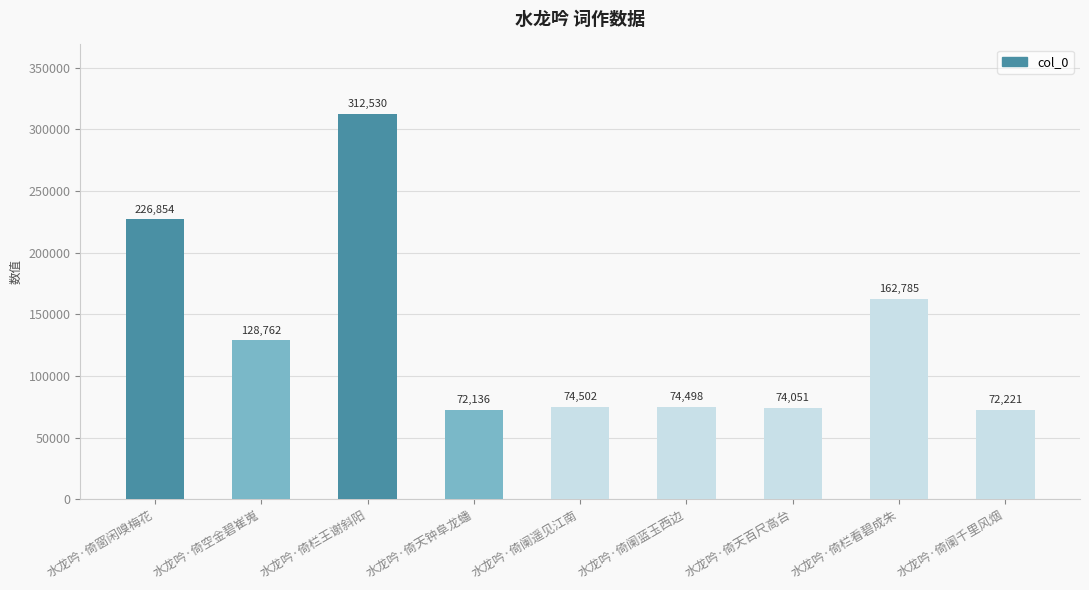

Where does the data first go above 74502?

水龙吟·倚窗闲嗅梅花